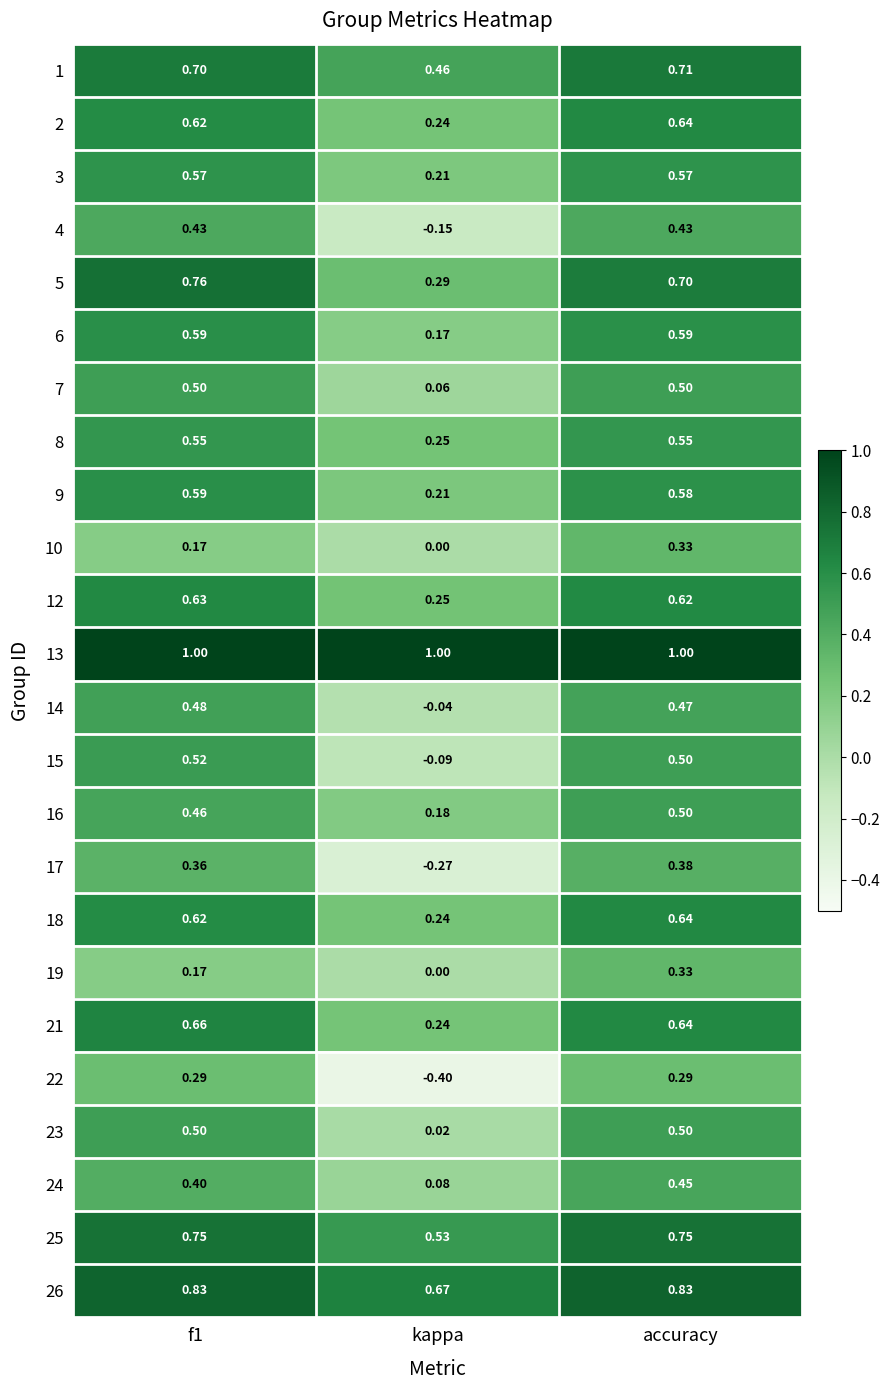

At which category does the chart reach its minimum across all series?

kappa